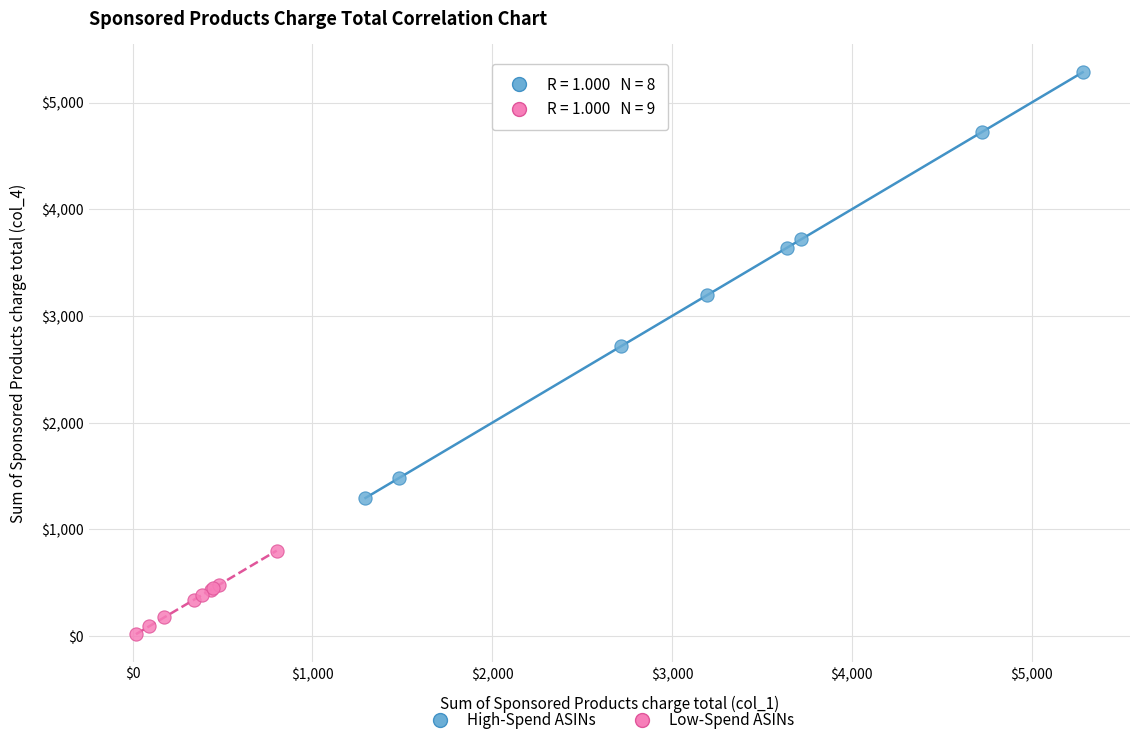

Which series has the largest Y range (max minus min)?

High-Spend ASINs